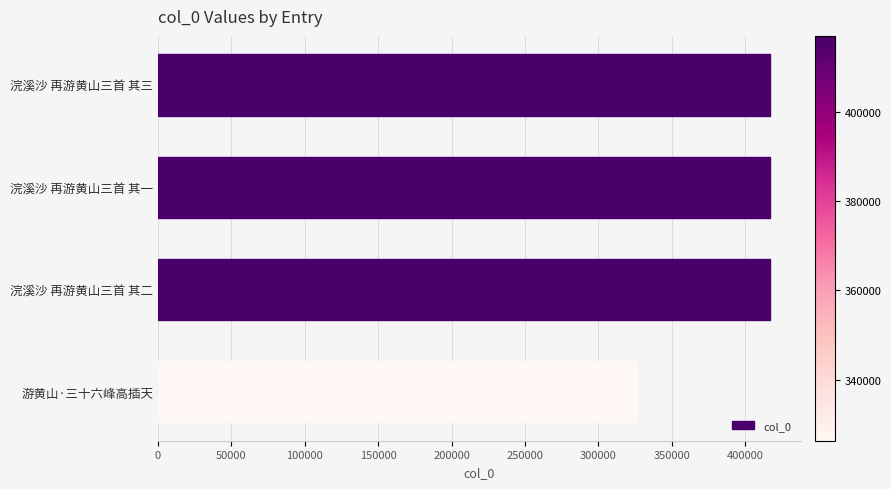

True or false: the data shows 417052 at 浣溪沙 再游黄山三首 其一.

True